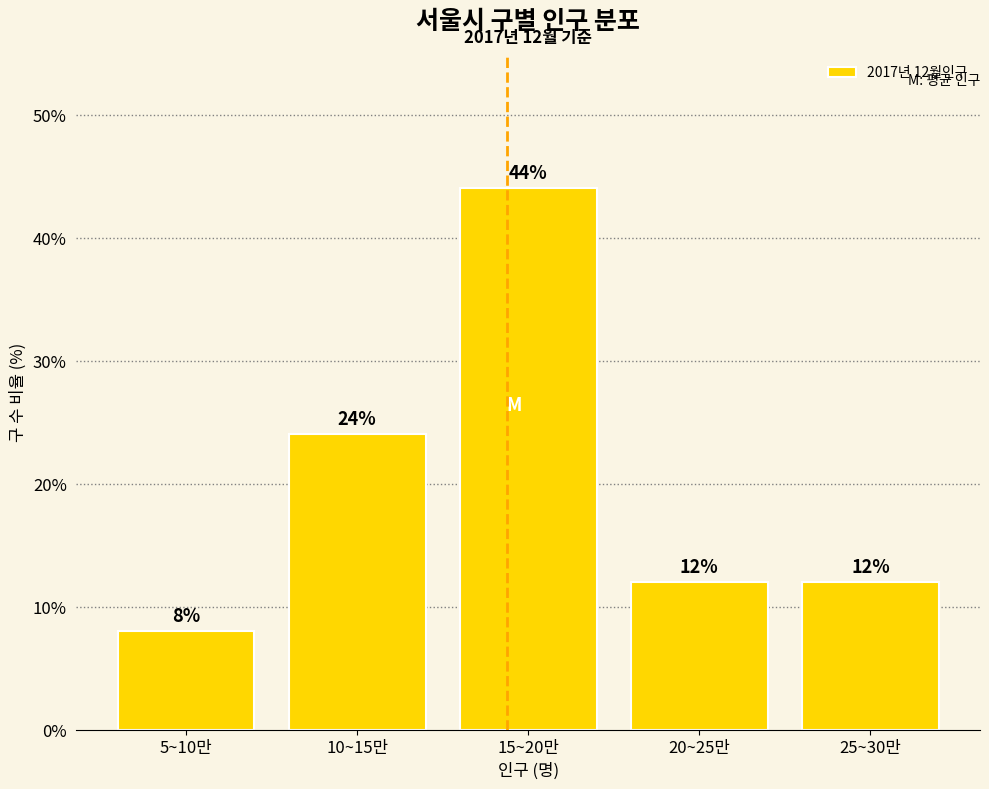

Reading left to right, extract all data points from this chart.

5~10만=8	10~15만=24	15~20만=44	20~25만=12	25~30만=12